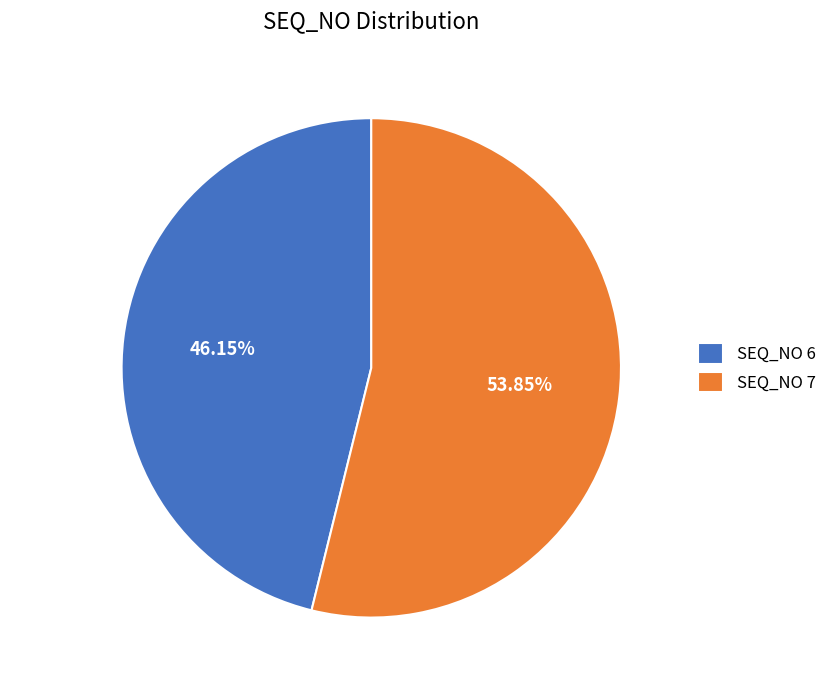

True or false: SEQ_NO 7 accounts for 54% of the total.

True